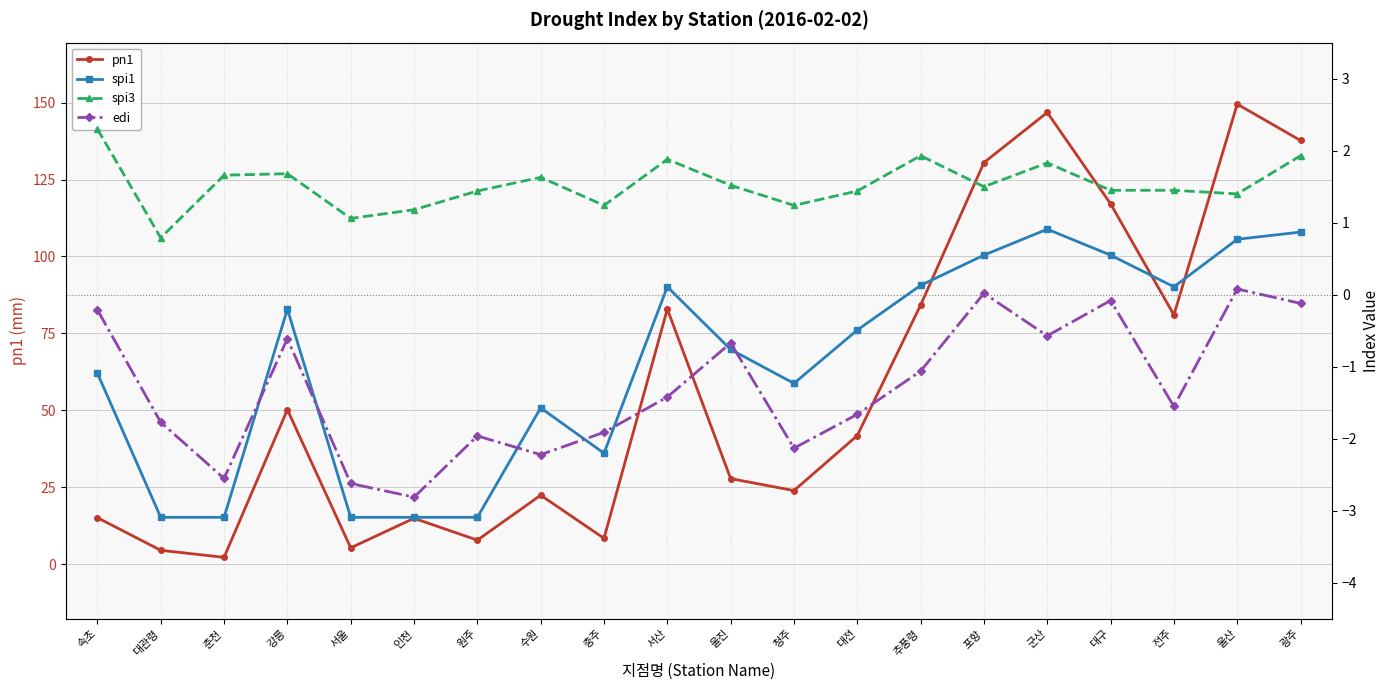

What is the sum of the pn1 values at 대관령 and 울진?

32.3